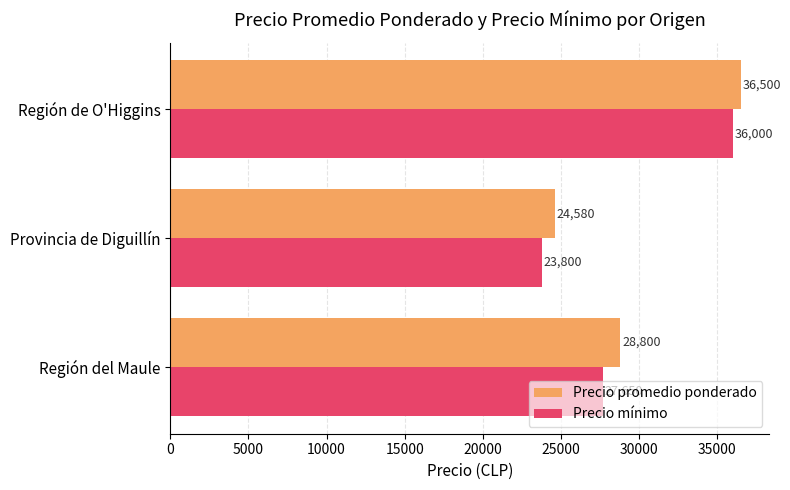

At which category does the chart reach its peak across all series?

Región de O'Higgins